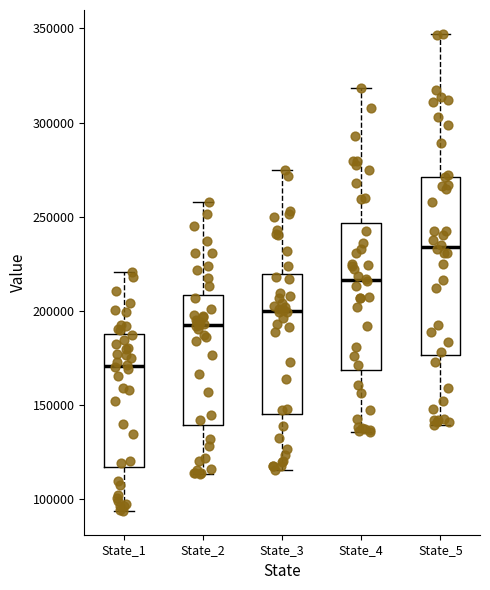

Reading left to right, transcribe this box plot: for each box, give where its median line is, the range the box spans, and where its two whiskers end, as read against the y-axis. The values are not printed on the chart, so give them approximately, as read against the axis.

State_1: median 170000, box 115000 to 190000, whiskers 95000 to 220000
State_2: median 190000, box 140000 to 210000, whiskers 115000 to 260000
State_3: median 200000, box 145000 to 220000, whiskers 115000 to 275000
State_4: median 215000, box 170000 to 245000, whiskers 135000 to 320000
State_5: median 235000, box 175000 to 270000, whiskers 140000 to 345000